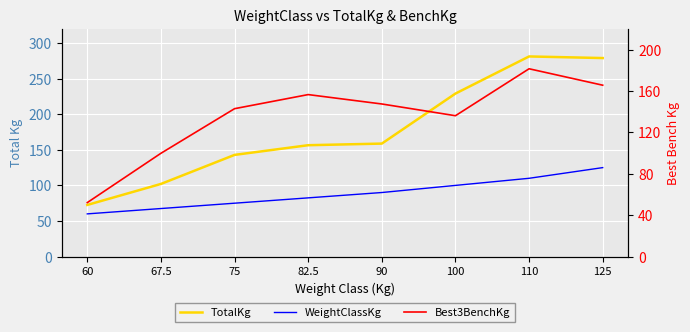

Rank the series at 110 from lowest to highest value.

WeightClassKg, Best3BenchKg, TotalKg